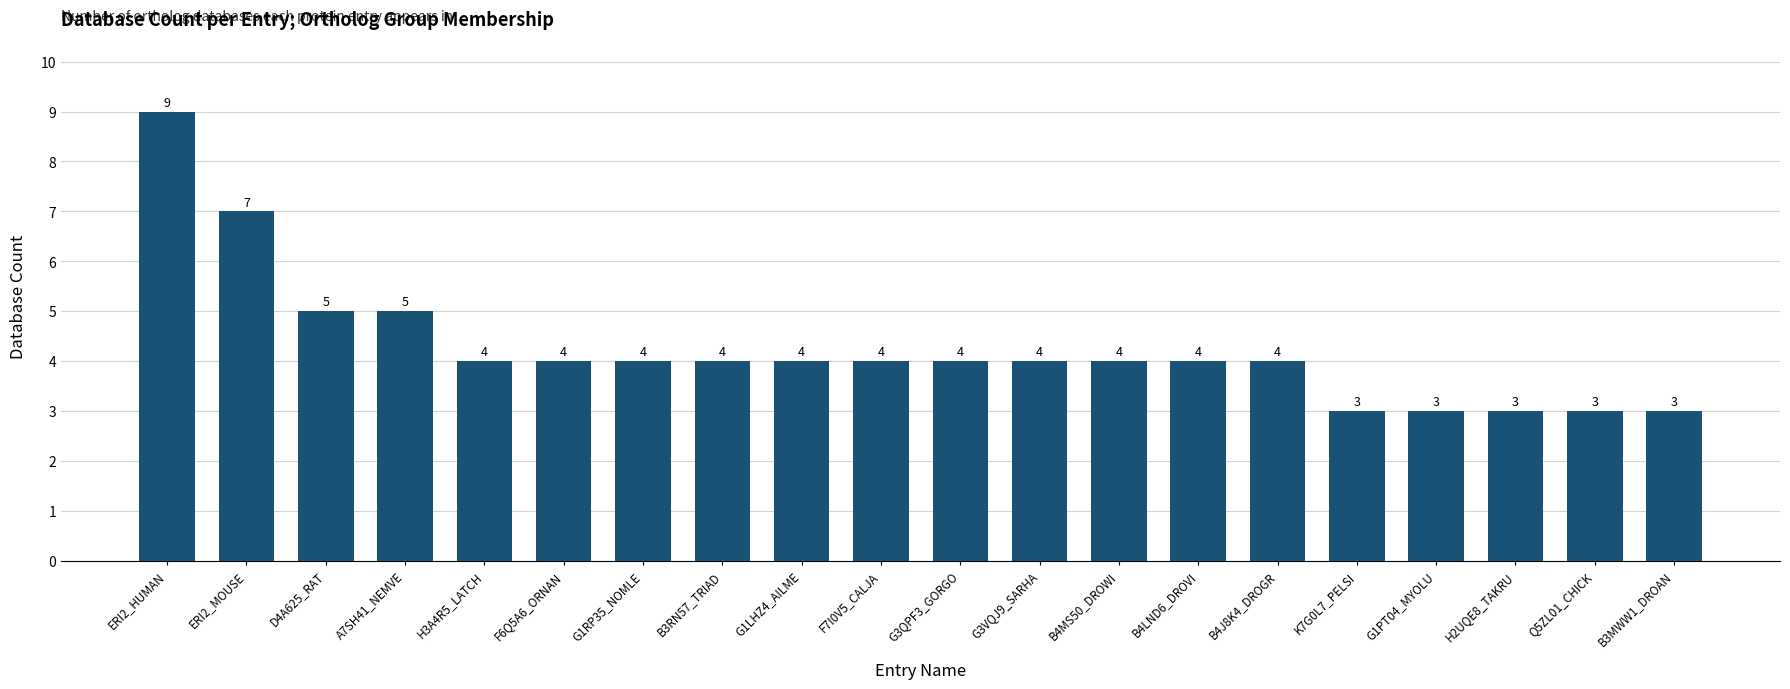

What is the label of the 16th bar from the right?

H3A4R5_LATCH